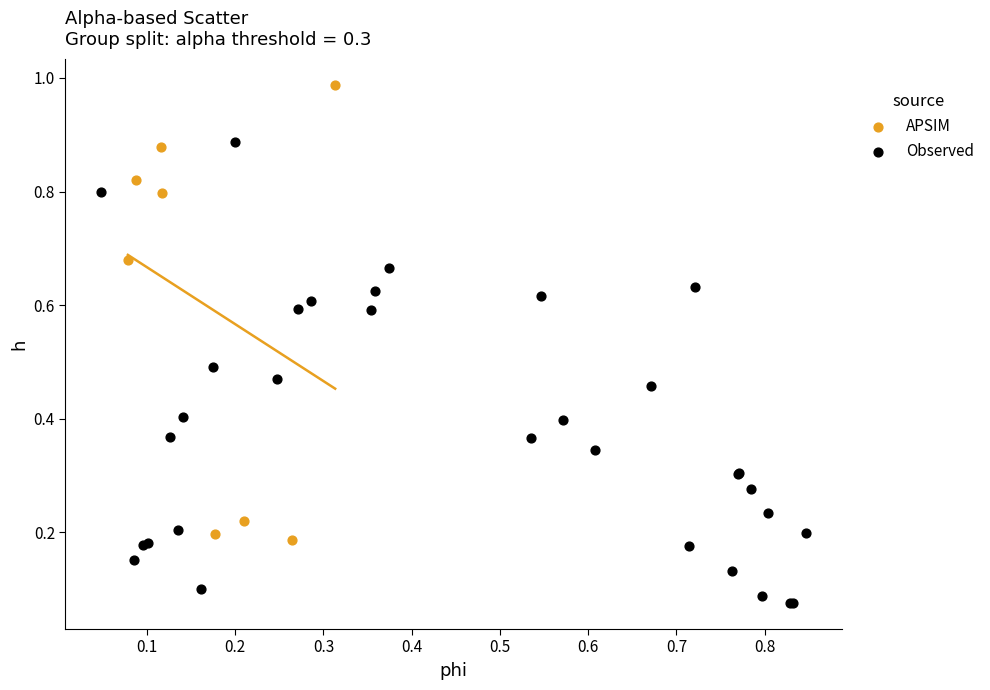

Which series has the largest Y range (max minus min)?

Observed